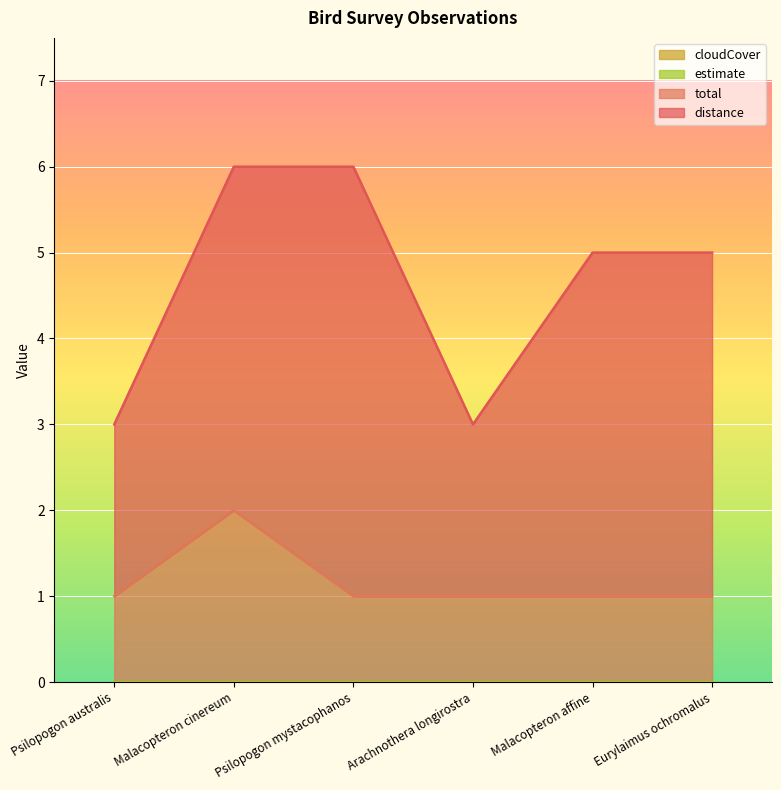

How many interior local peaks does the distance series have?

1